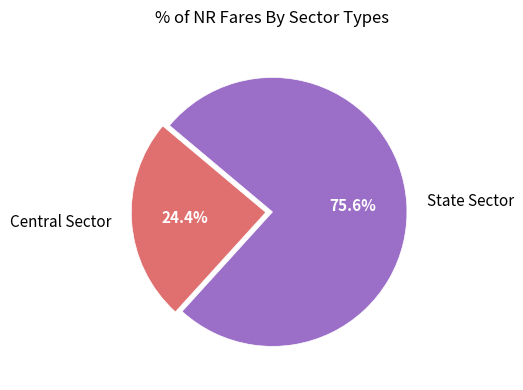

How many segments does this pie chart have?

2